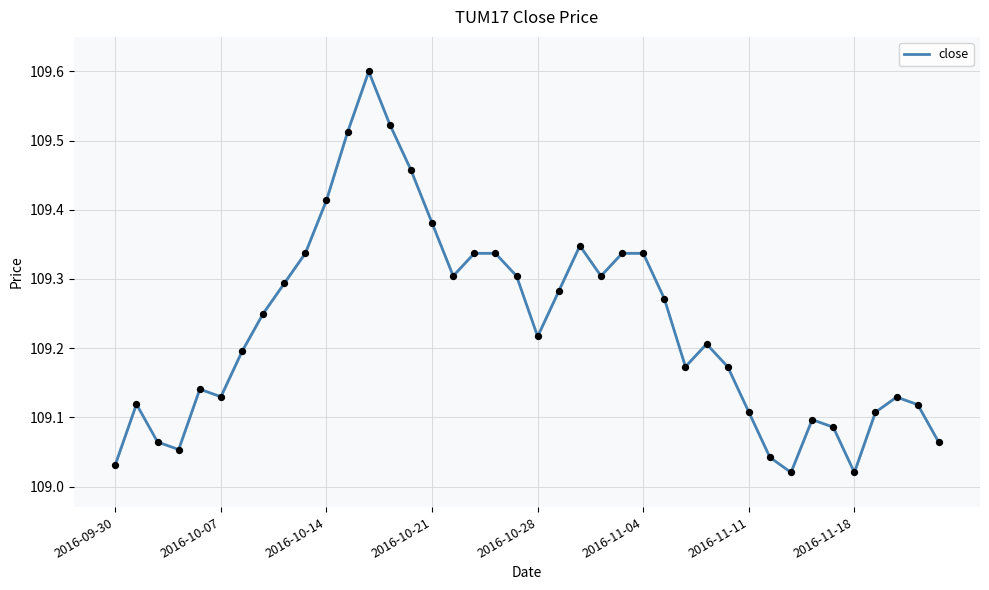

What is the maximum value shown in the chart?

109.6